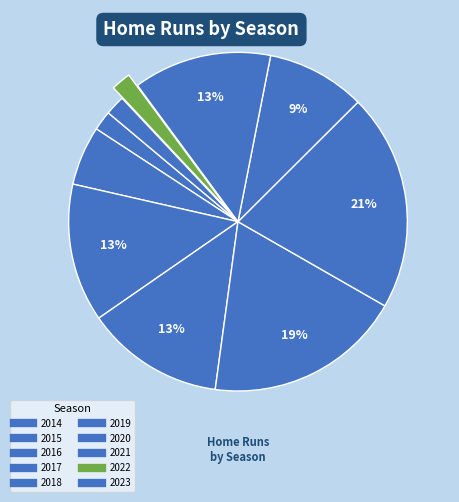

Is the sum of 2023 and 2017 greater than half?

No